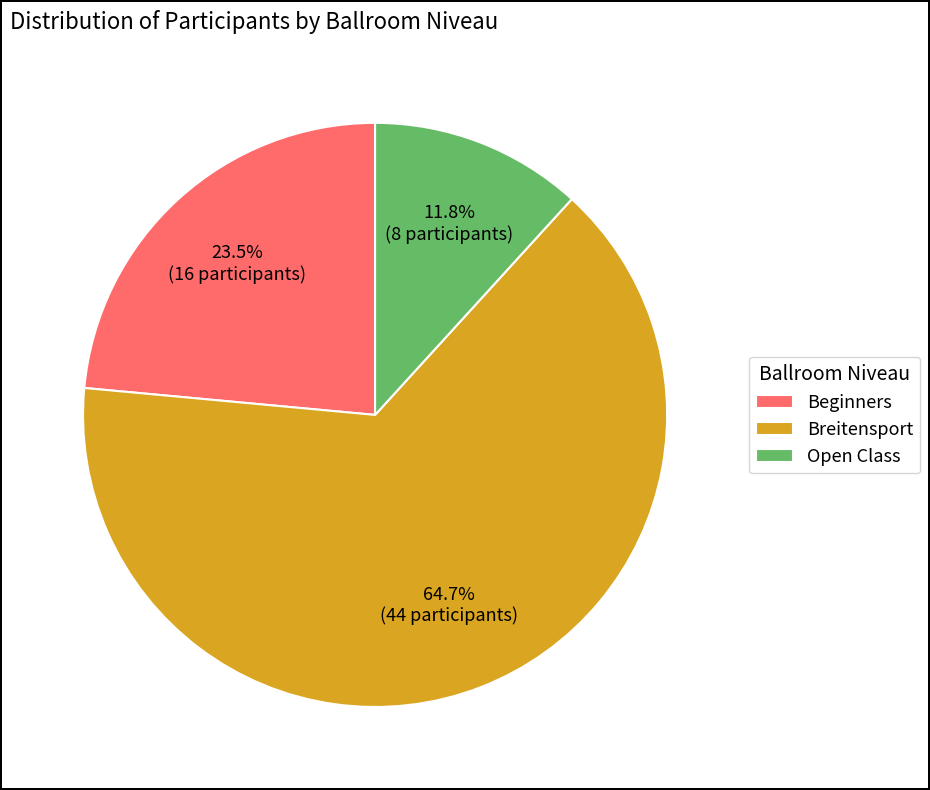

What is the largest slice in the pie chart?

Breitensport